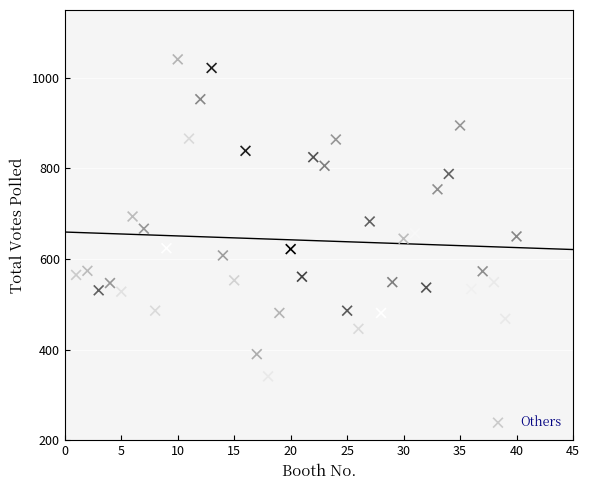

What is the range of X values (max minus min)?

39